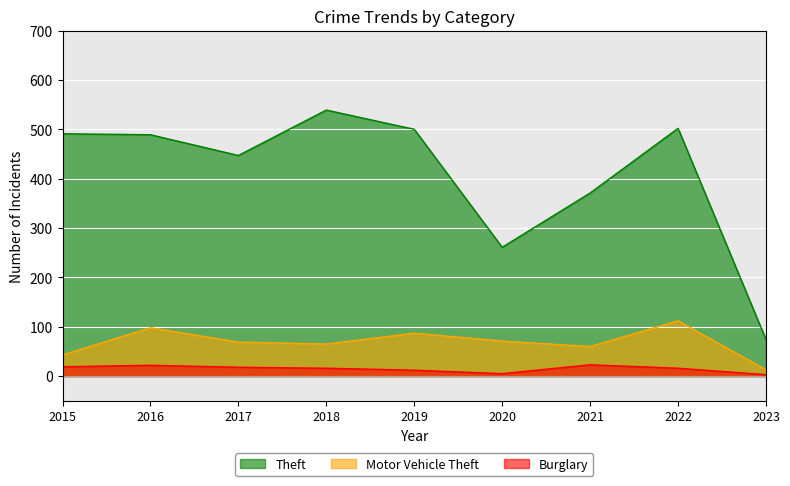

True or false: Theft and Burglary cross at least once.

False